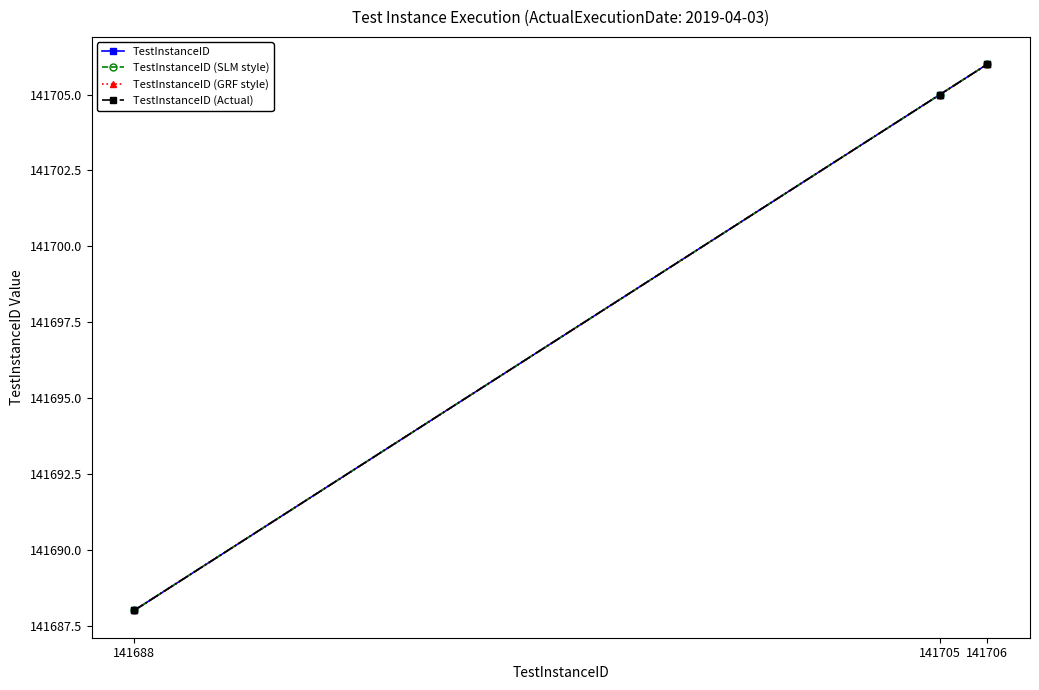

Is this an area chart (filled region under the line)?

No